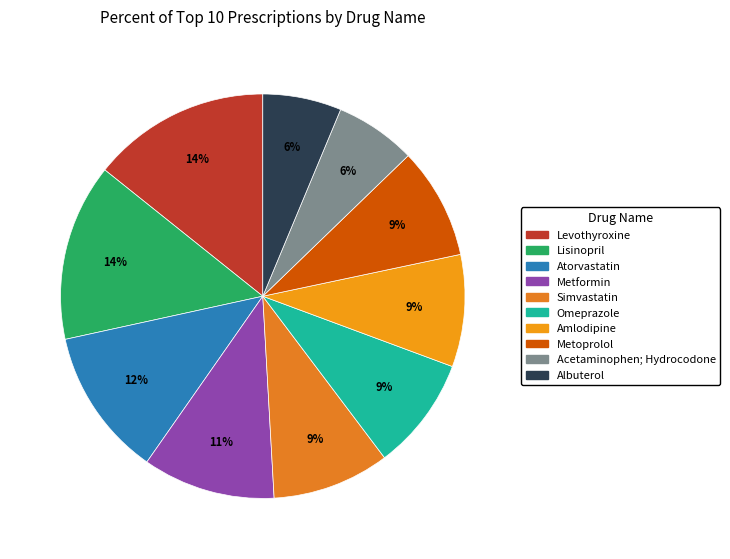

Count the number of slices in the pie.

10